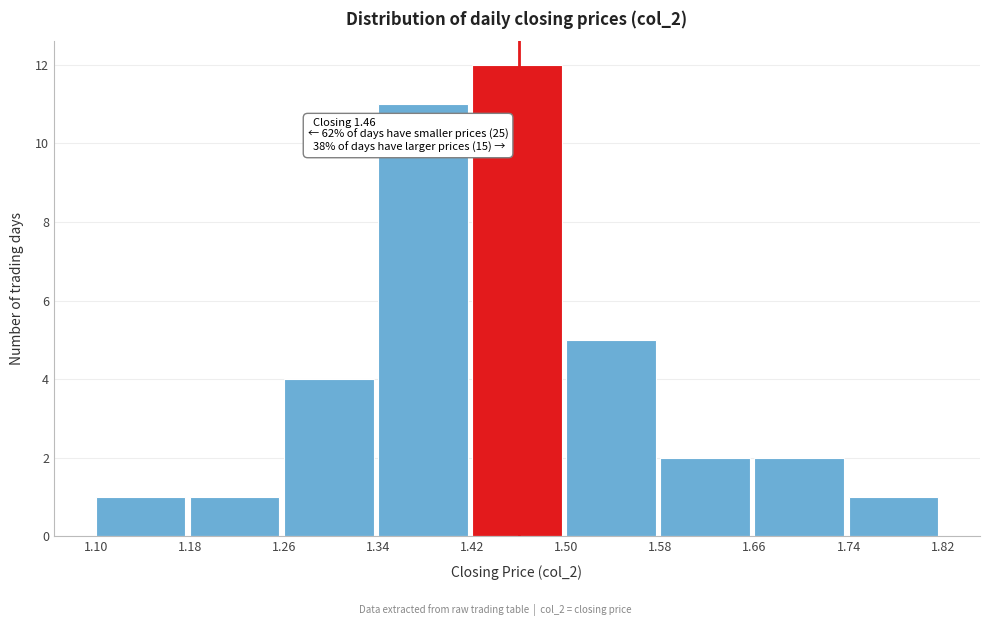

Which range on the x-axis has the tallest bar?

1.42 to 1.50